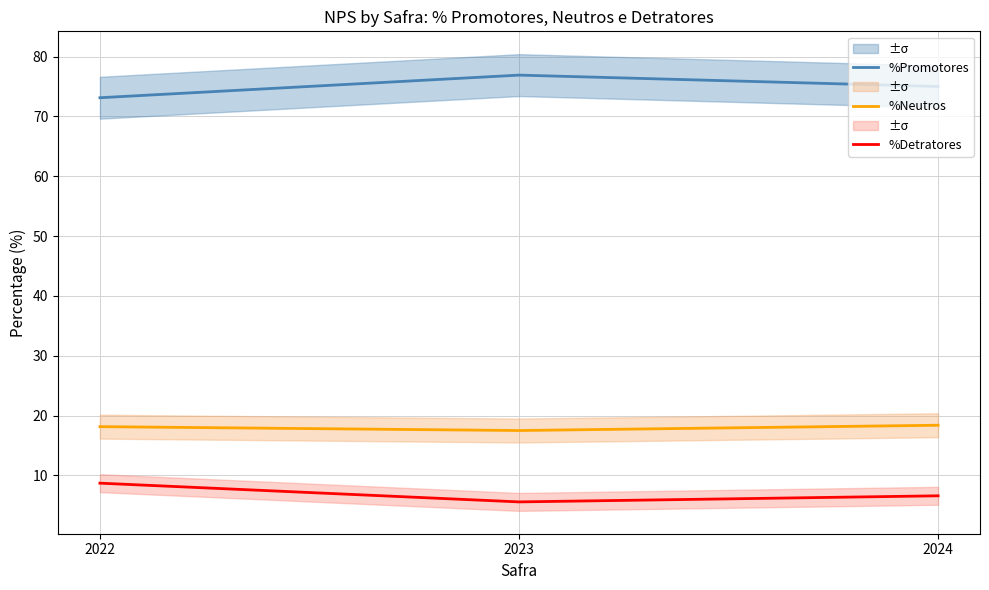

List the series in order of their peak value, highest first.

%Promotores, %Neutros, %Detratores